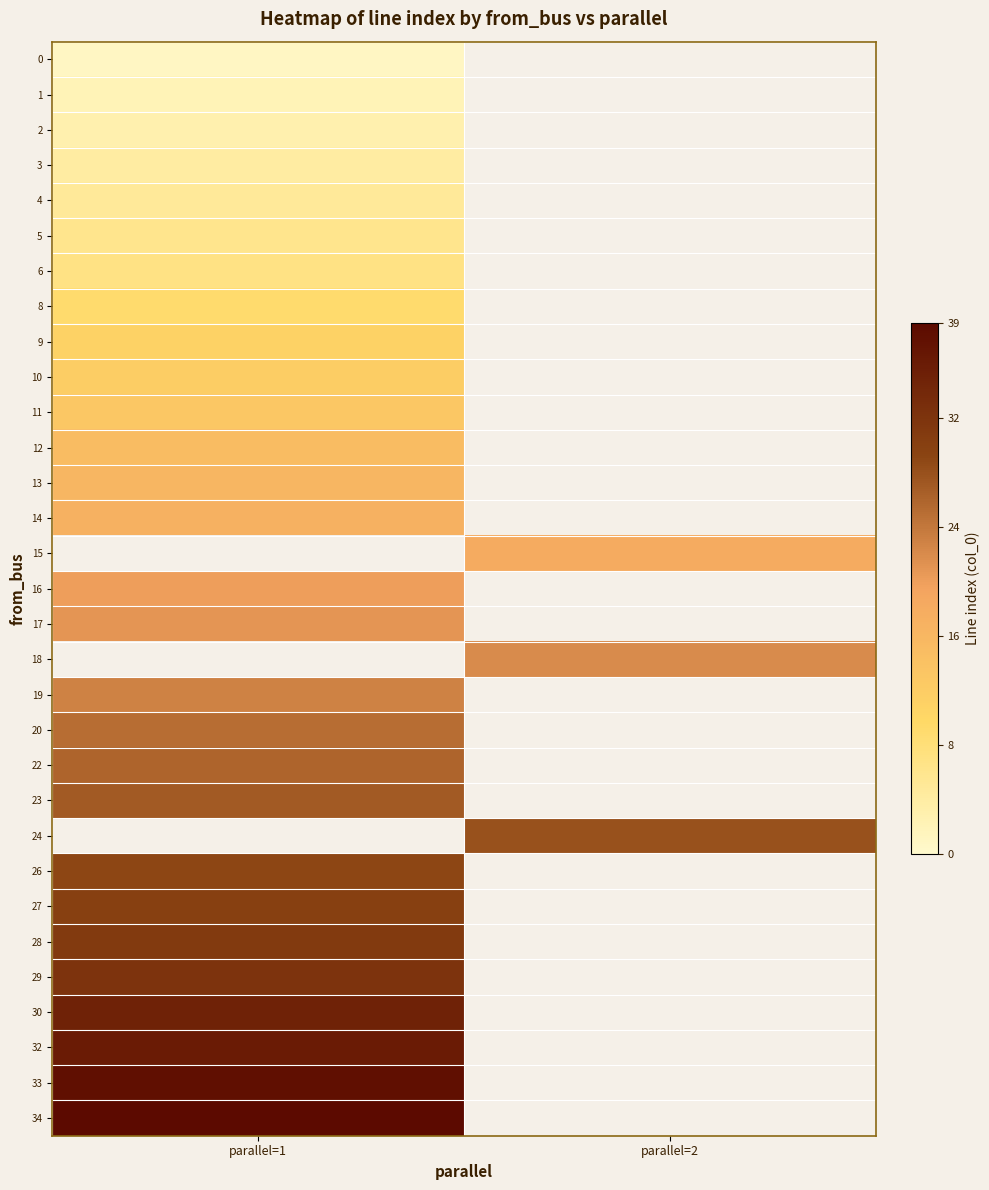

Which label corresponds to the smallest value in the chart?

parallel=1